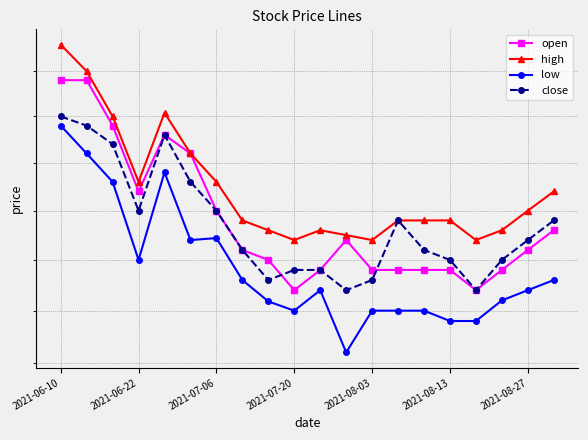

What is the value of the low point at the 19th from the left?

1.6